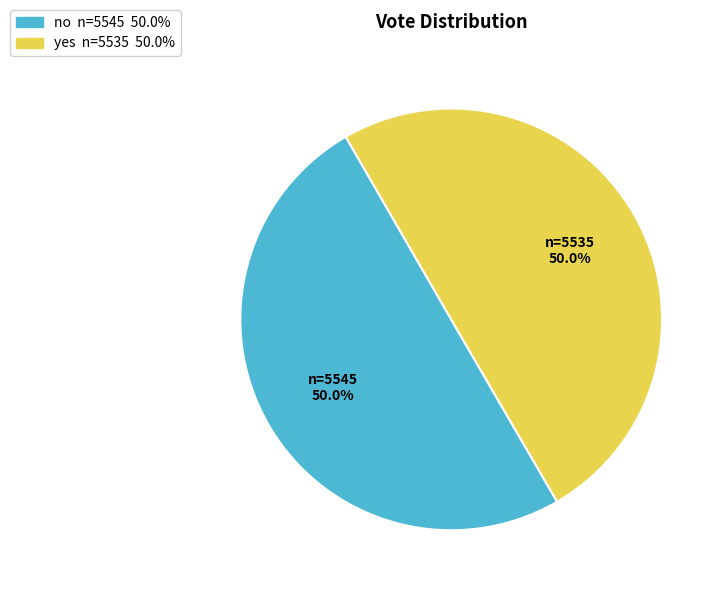

What is the ratio of the value at yes to the value at no?

1.0